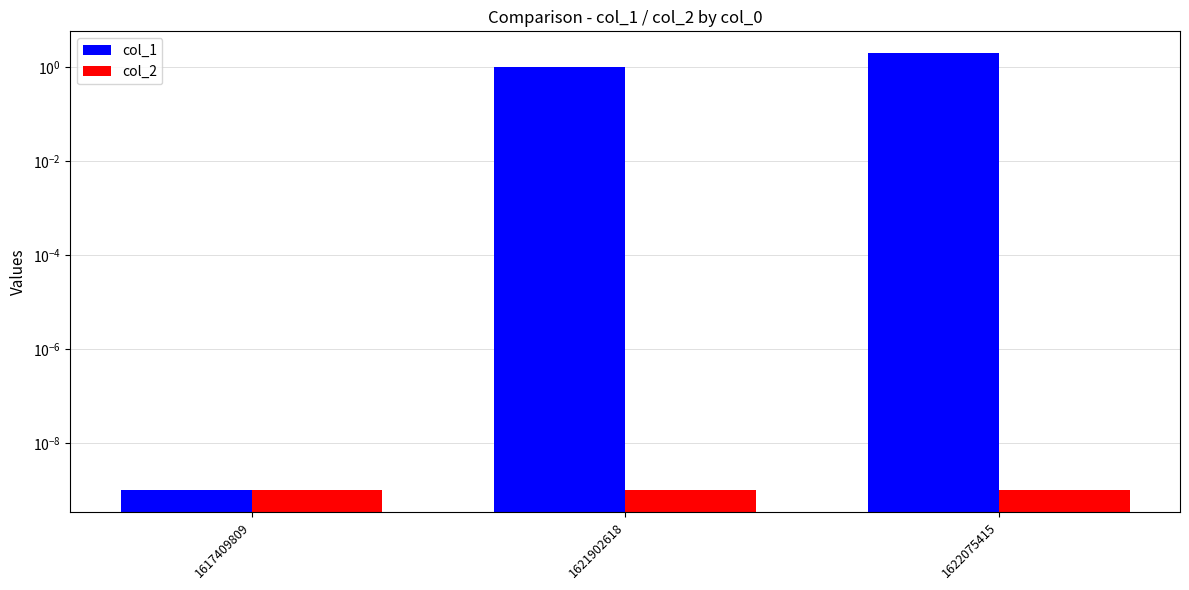

Rank the series by their average value, from highest to lowest.

col_1, col_2